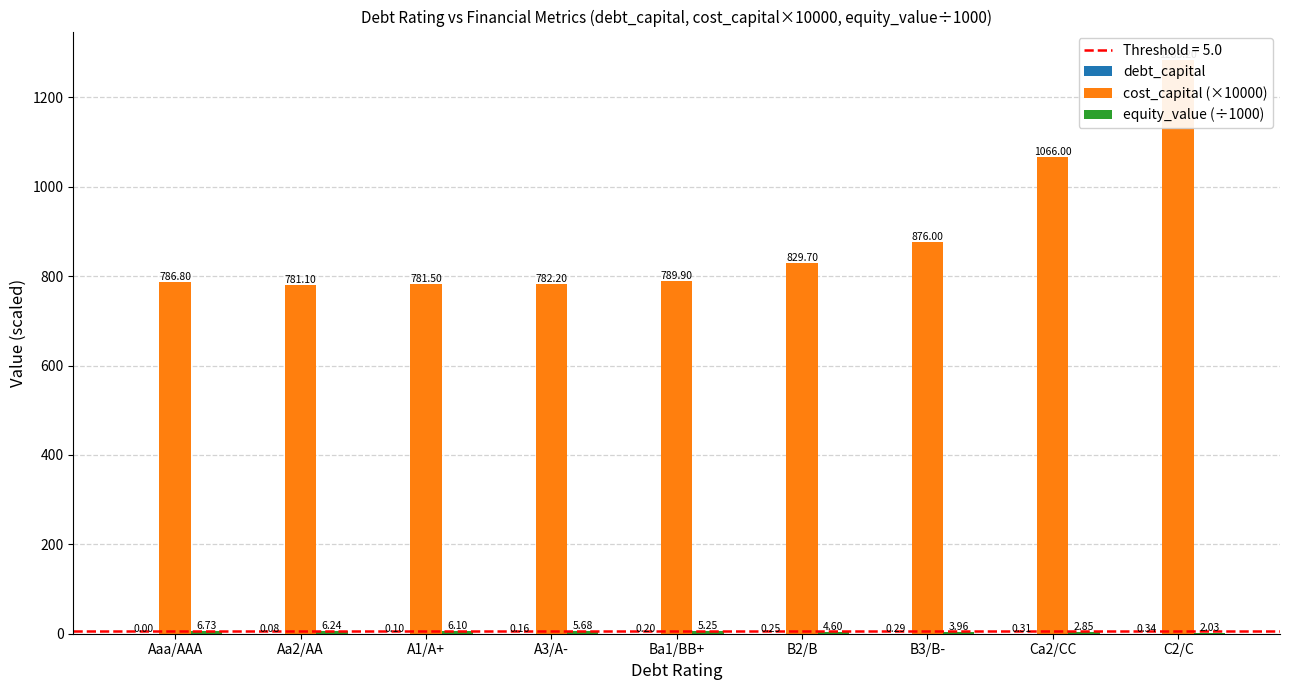

The value of debt_capital at A1/A+ is 0.1. True or false?

True